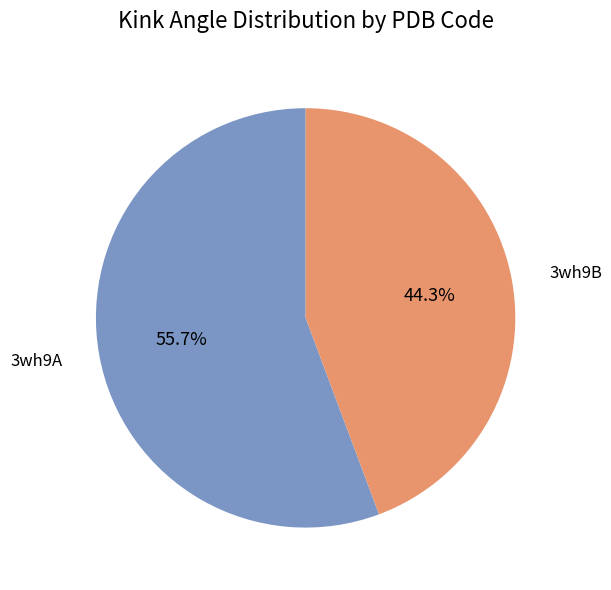

Rank the categories by value from highest to lowest.

3wh9A, 3wh9B